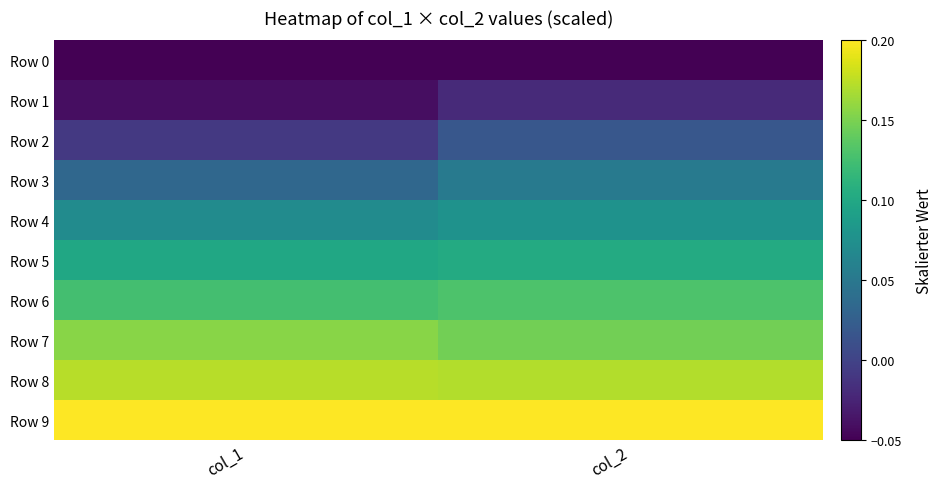

Which series has the largest total across all categories?

Row 9